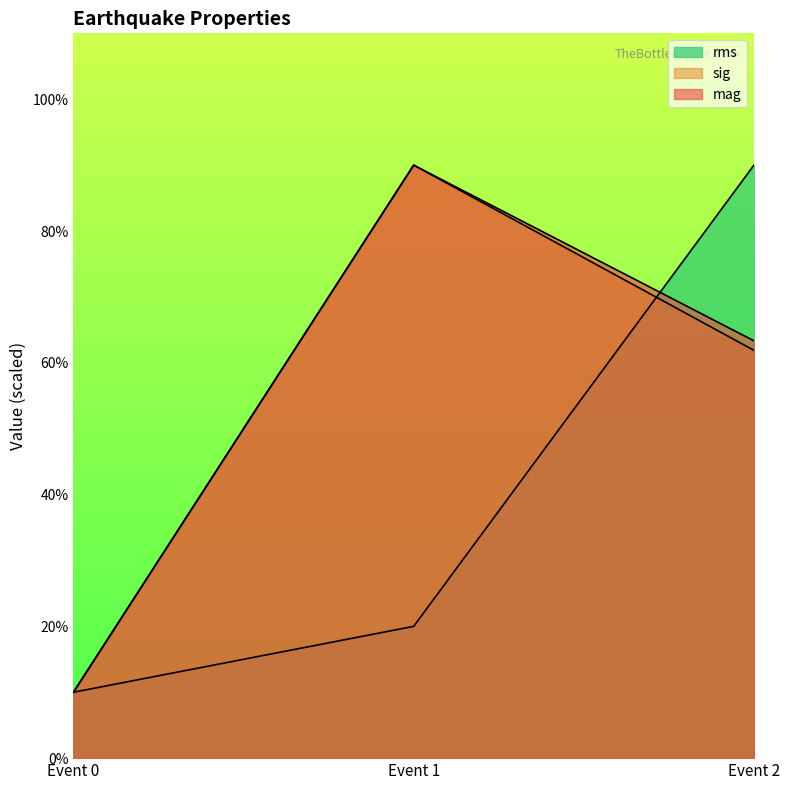

What are all the series names shown in the legend?

mag, sig, rms